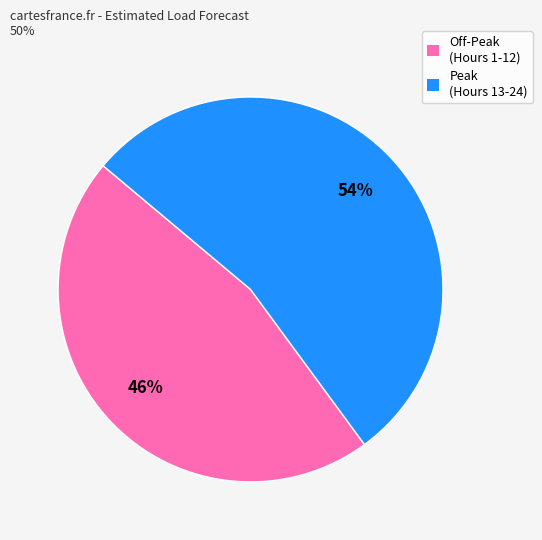

How many segments does this pie chart have?

2